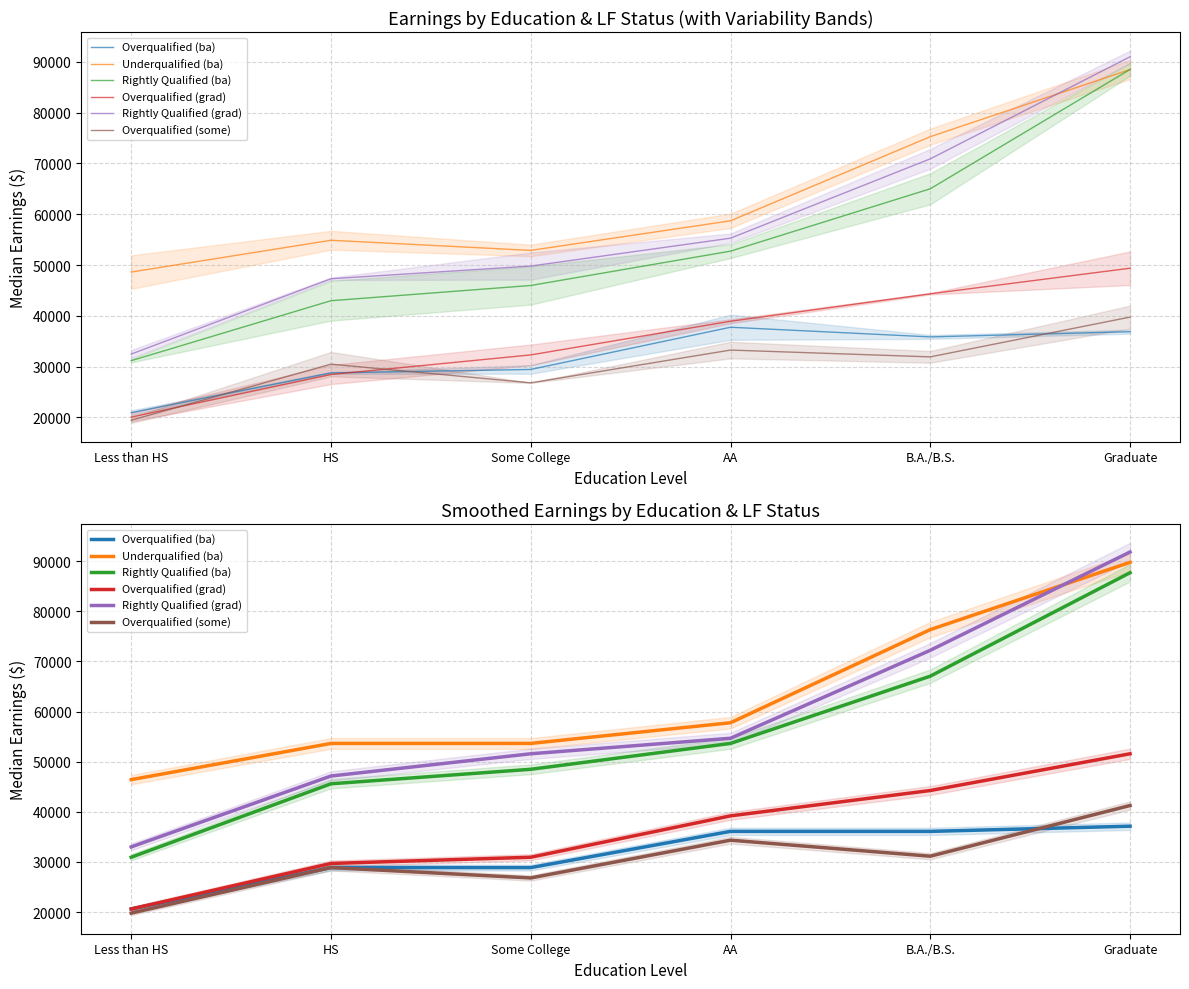

Is this an area chart (filled region under the line)?

No